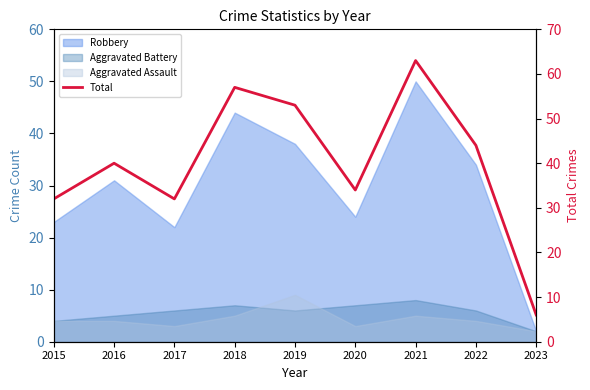

List the labels in order of value, smallest first.

2023, 2015, 2017, 2020, 2016, 2022, 2019, 2018, 2021